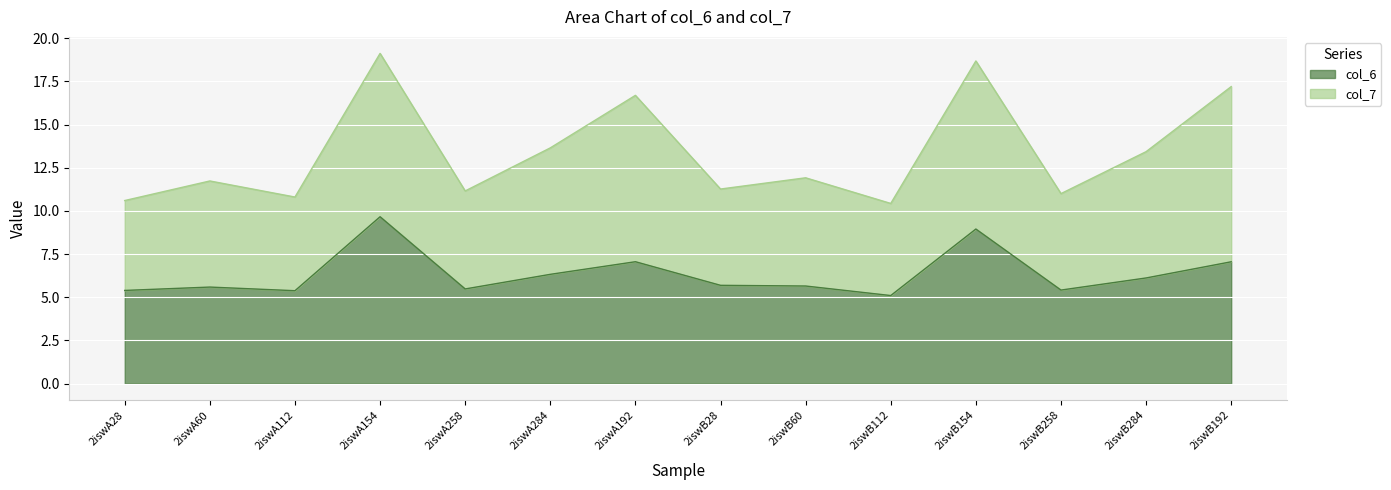

What is the maximum value shown in the chart?

9.7